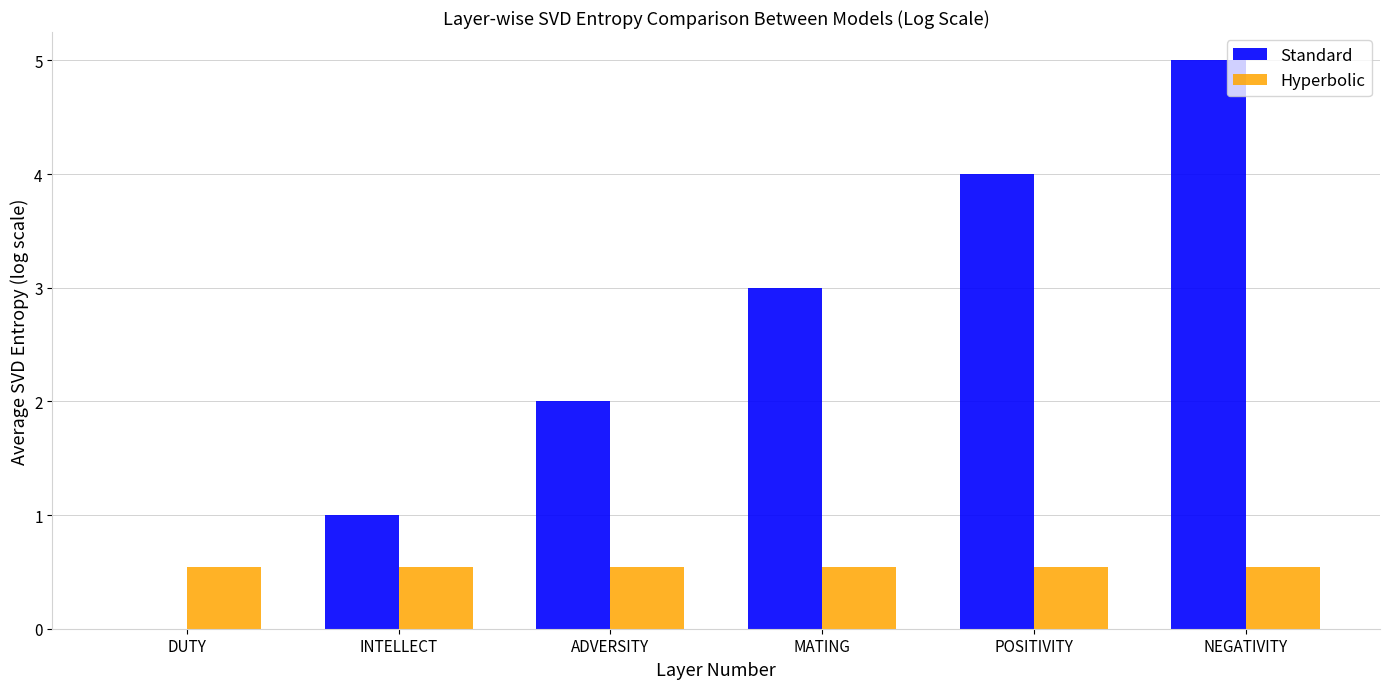

At which category is the sum across all series the highest?

NEGATIVITY